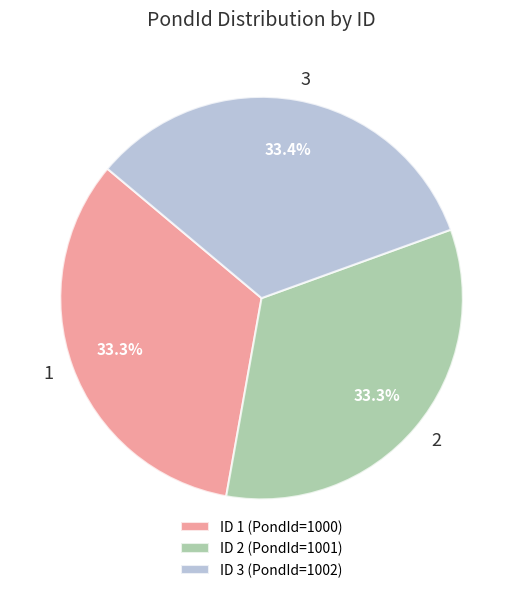

What portion of the pie excludes 1?

66.7%